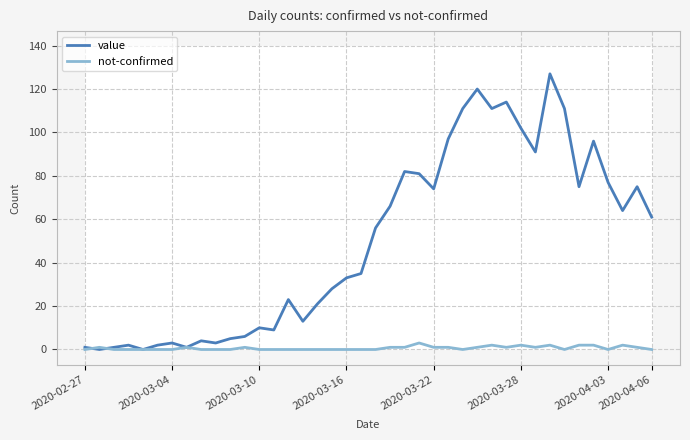

Which series changed the most between 2020-04-06 and 38?

value